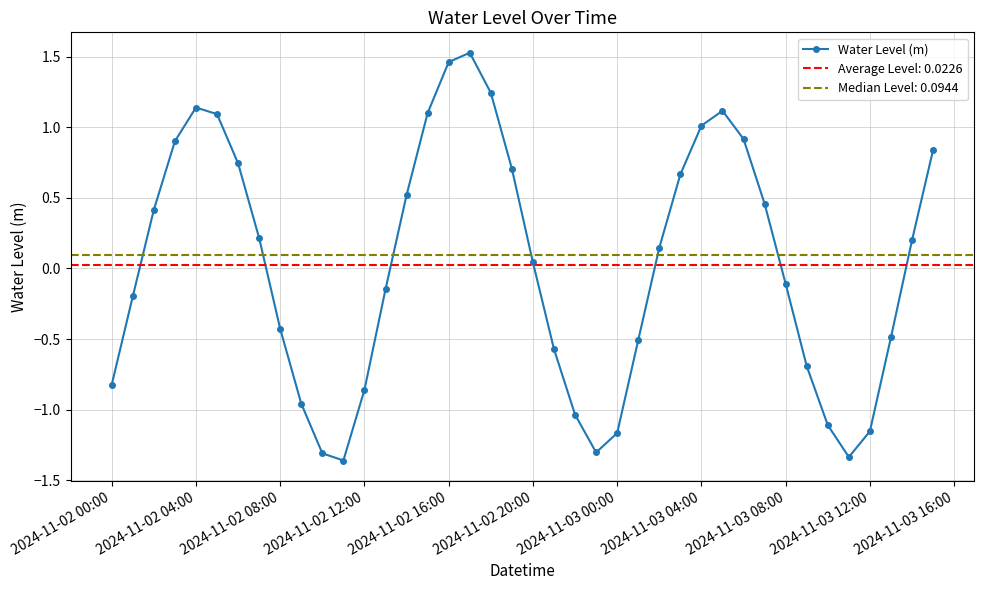

How many interior local valleys does the Water Level (m) series have?

3